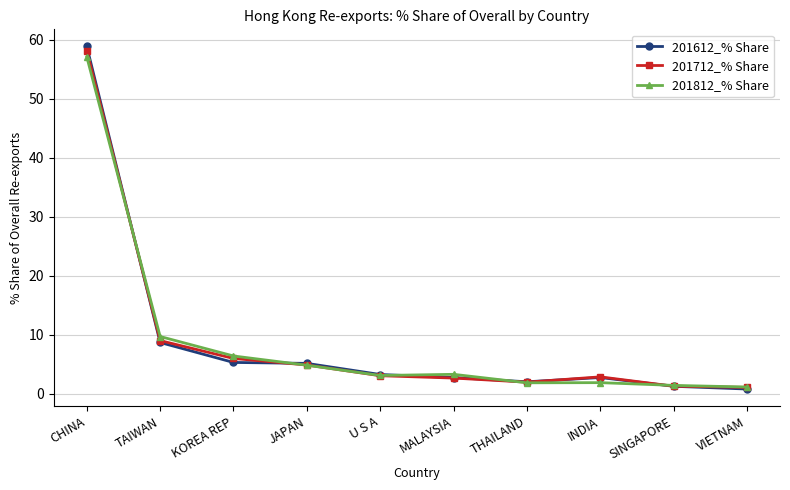

How many series are shown in this chart?

3